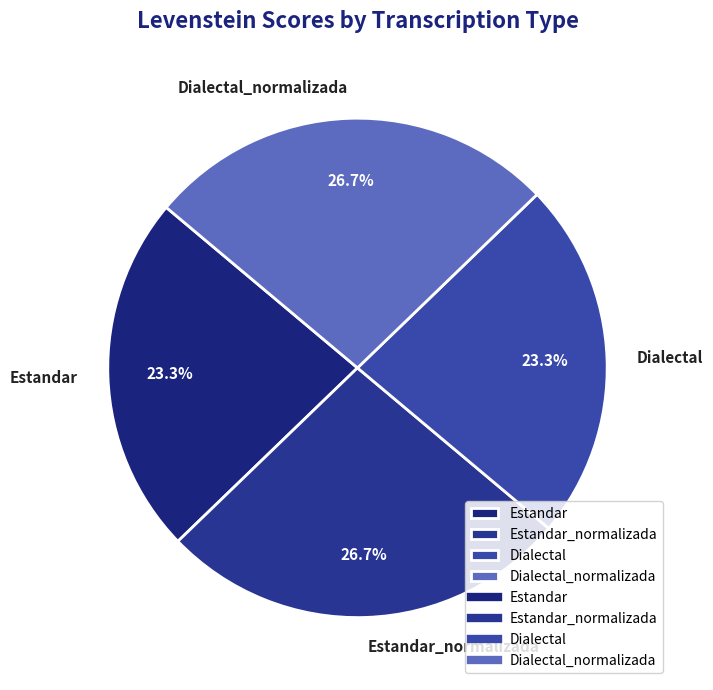

How many slices are in this pie chart?

4